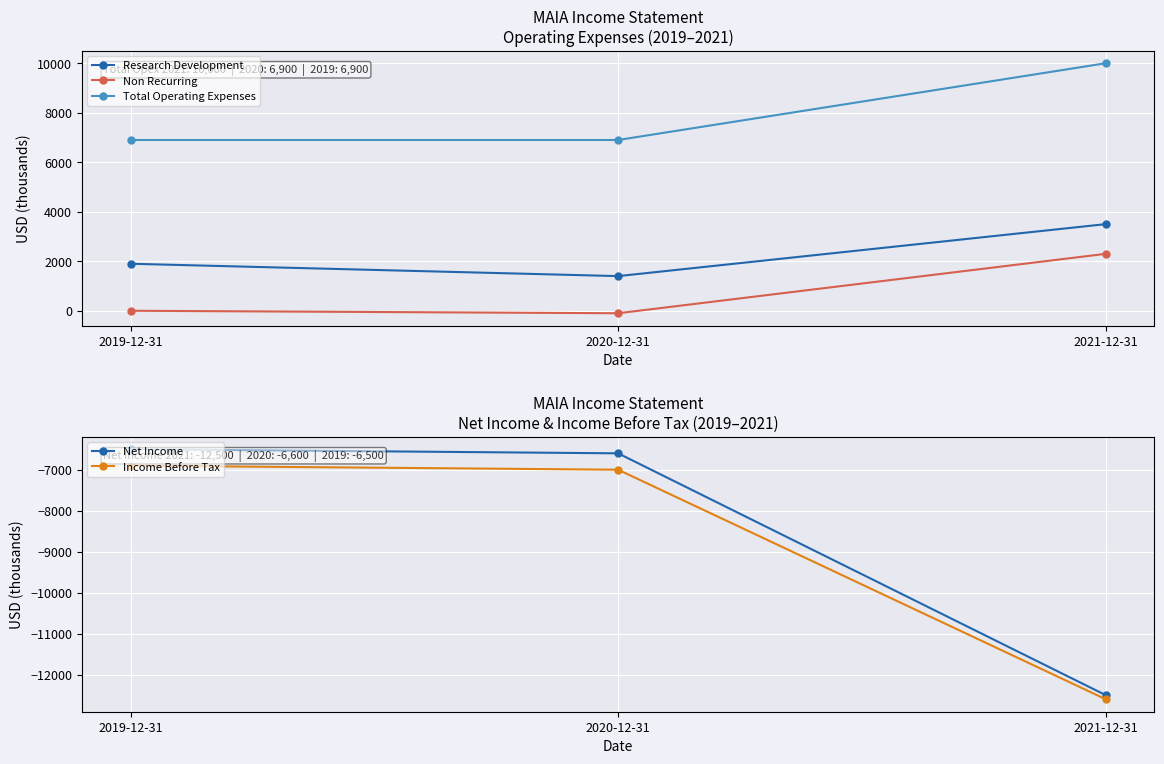

At how many categories does at least one series exceed 3860?

3